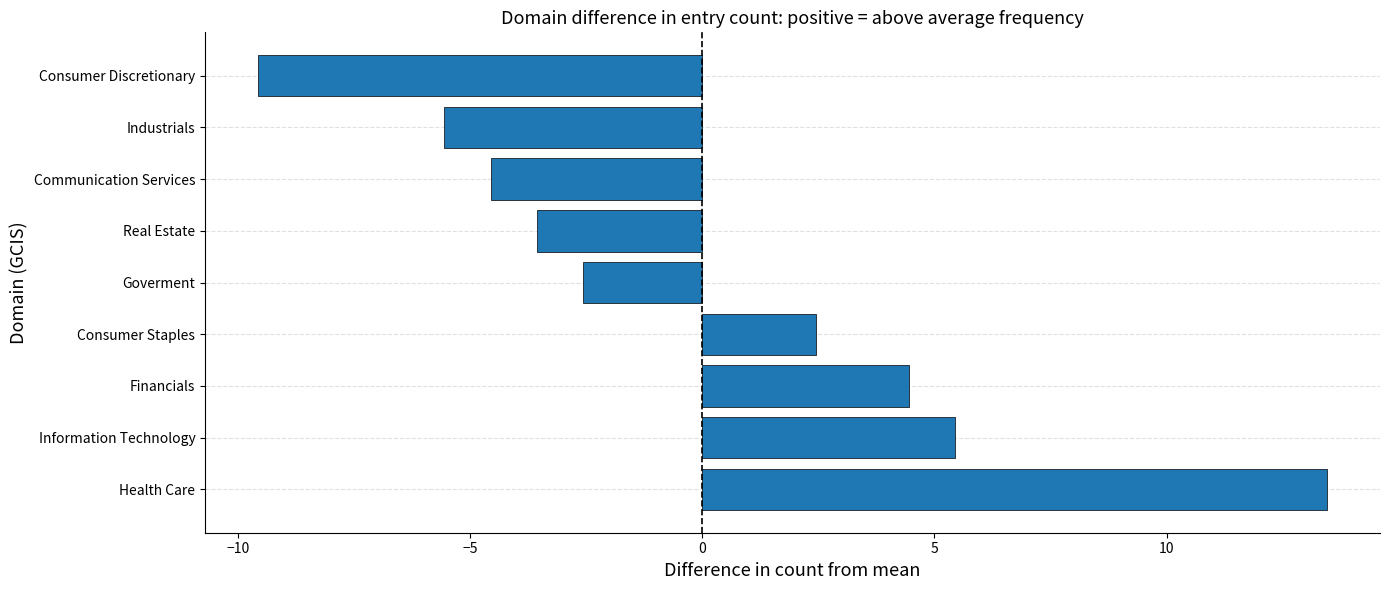

Count the number of categories in the chart.

9